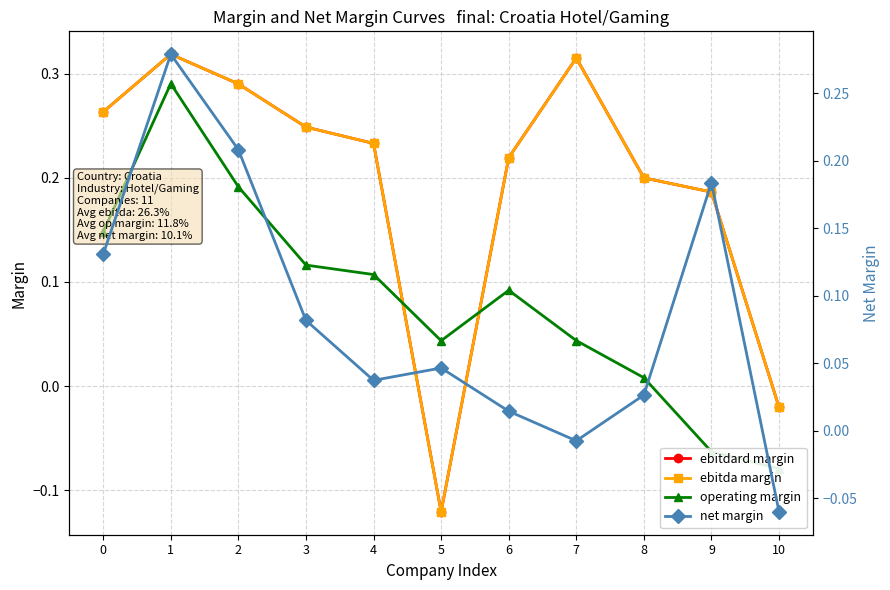

True or false: ebitdard margin has more than 2 points higher than both neighbors.

False